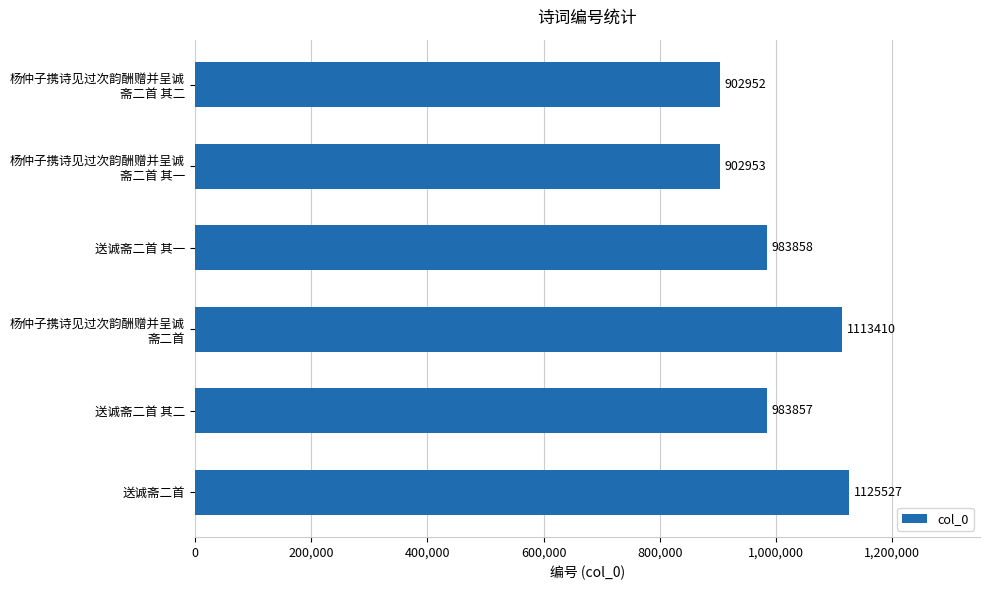

Does the chart contain stacked bars?

No